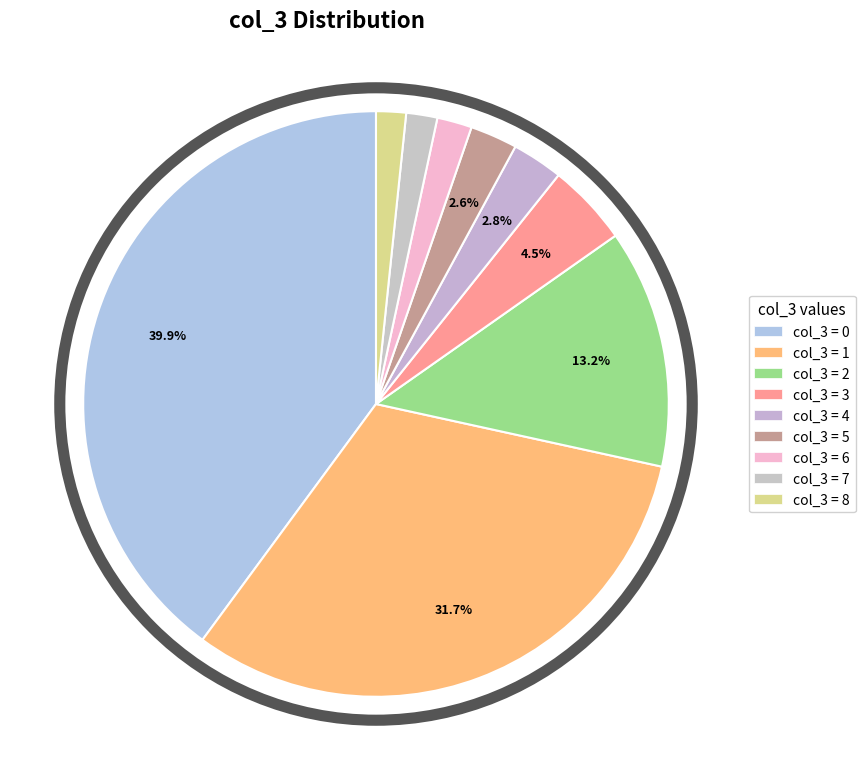

How many segments does this pie chart have?

9